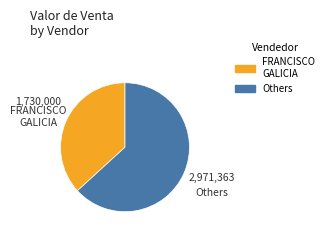

Is it true that FRANCISCO GALICIA is 37% of the pie?

True